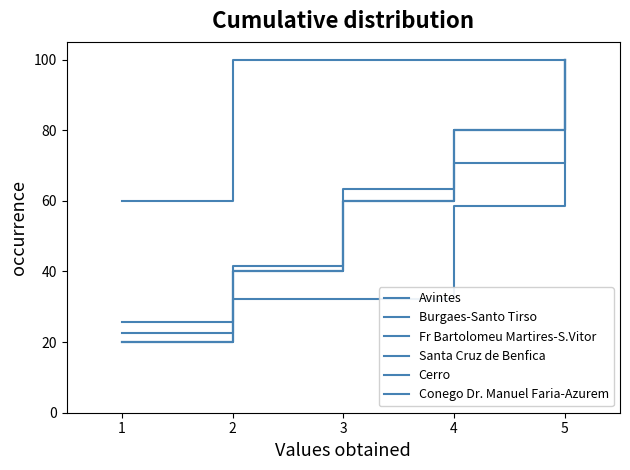

Is this an area chart (filled region under the line)?

No